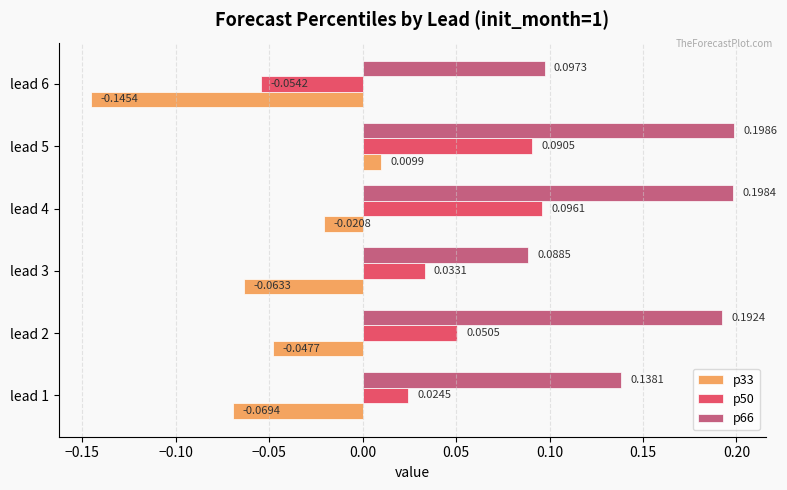

What is the sum of the p66 values at lead 5 and lead 1?

0.3